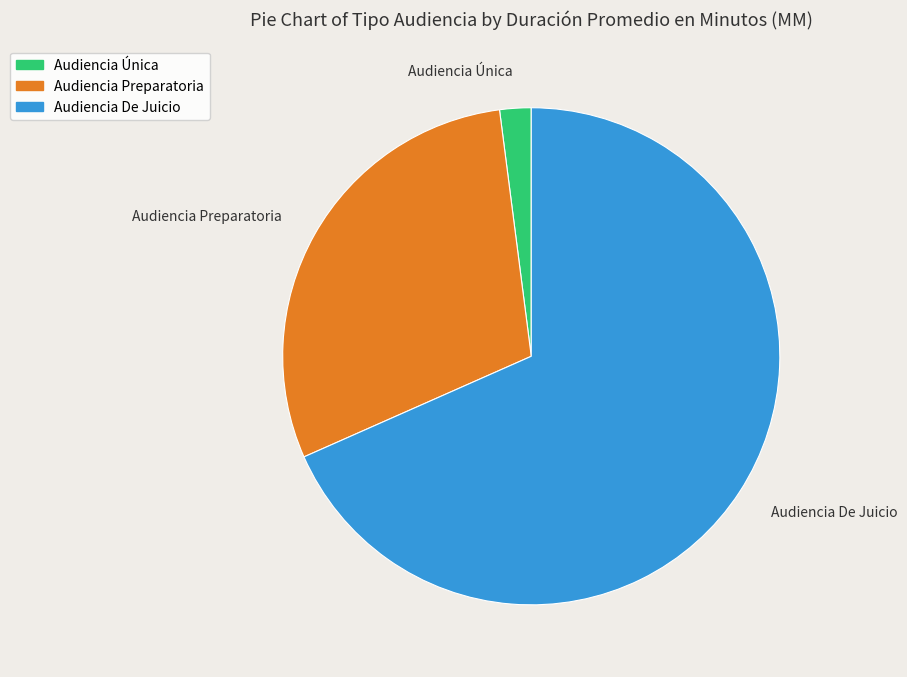

The Audiencia De Juicio slice represents 68% of the pie. True or false?

True